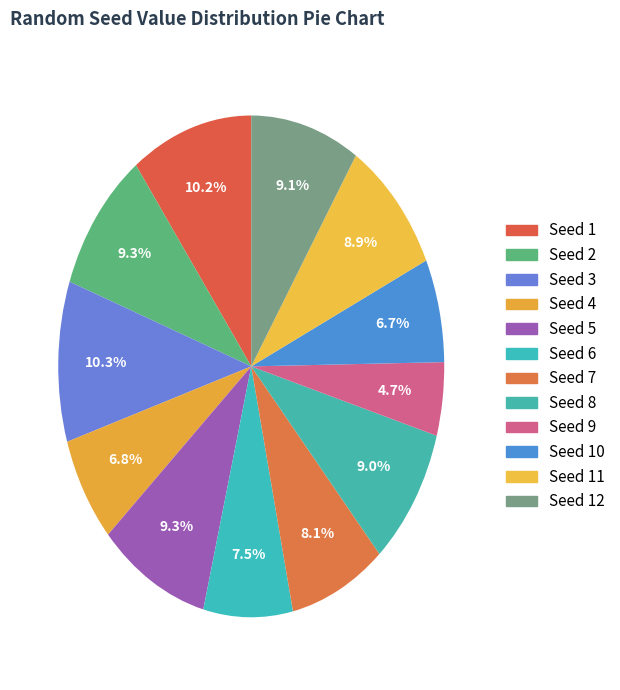

True or false: Seed 11 accounts for 22% of the total.

False